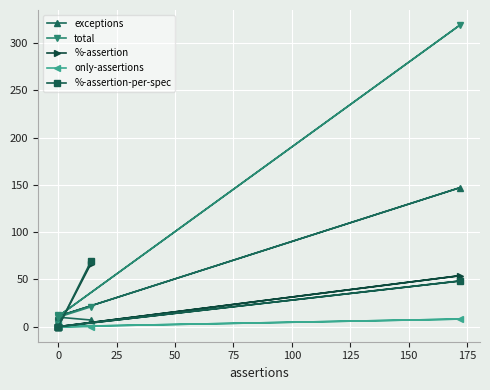

The value of total at 0 is 18.7. True or false?

False